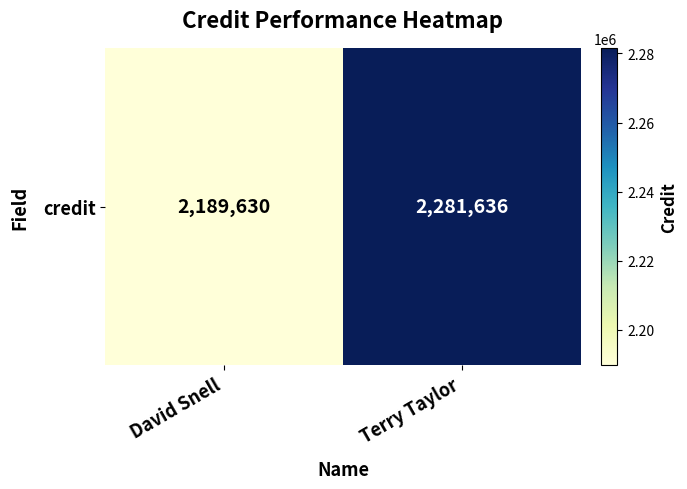

Rank the categories by value from lowest to highest.

David Snell, Terry Taylor